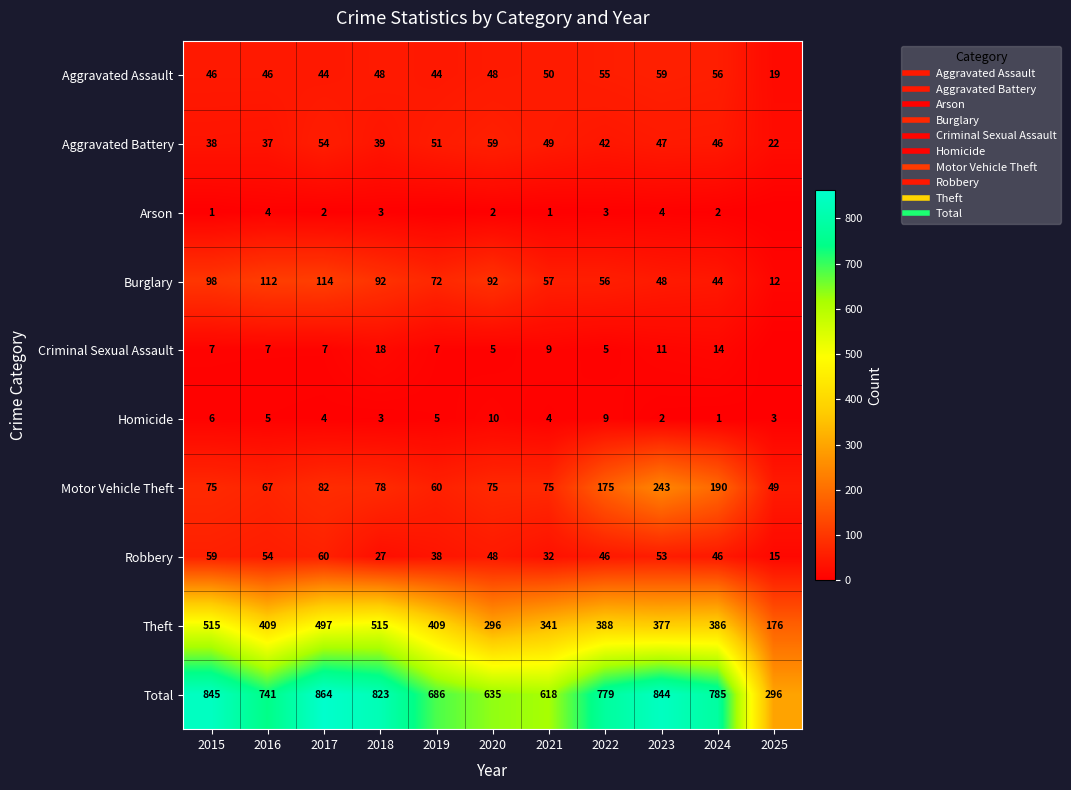

The value of Aggravated Battery at 2023 is 18. True or false?

False